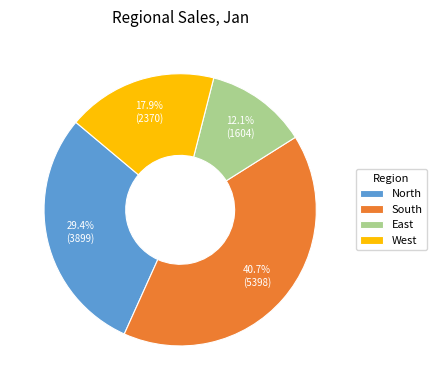

Which category has the biggest portion of the pie?

South